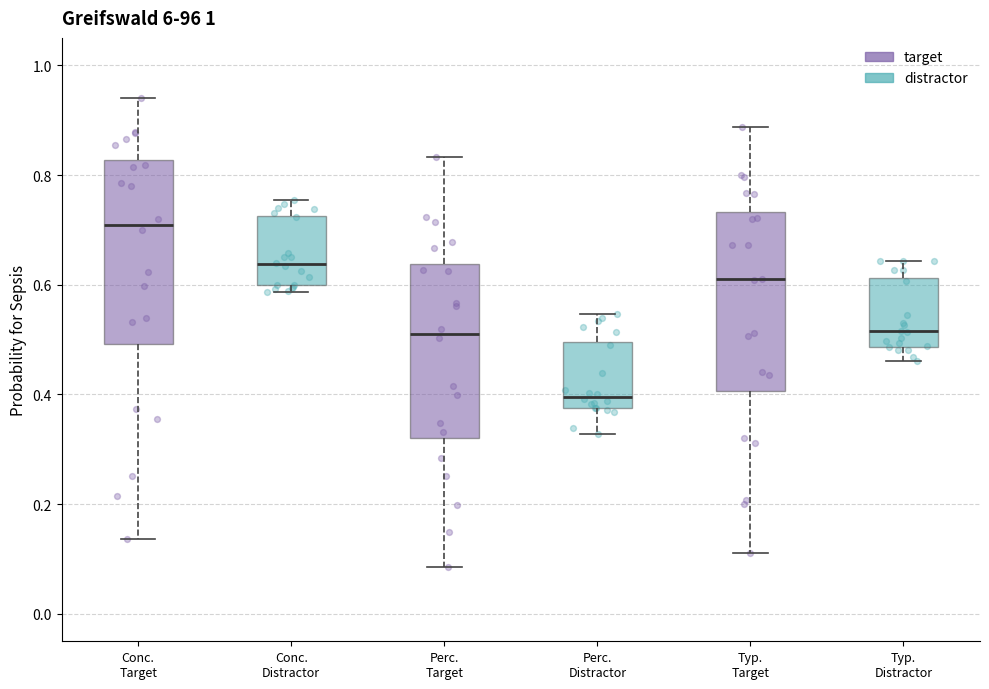

Which box's median line is the lowest?

Perc. Distractor